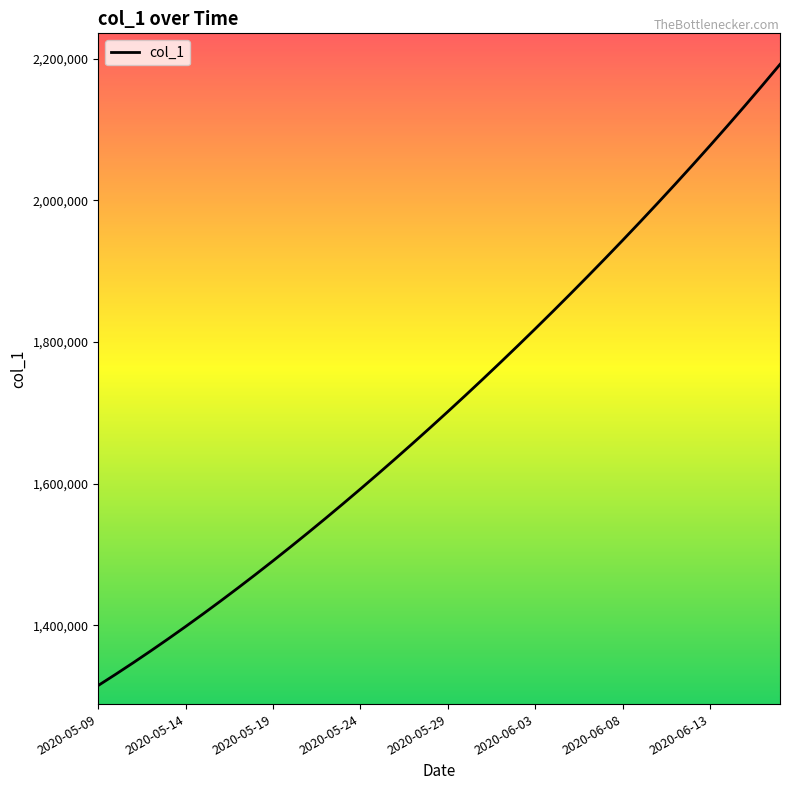

What is the average value?

1712030.4